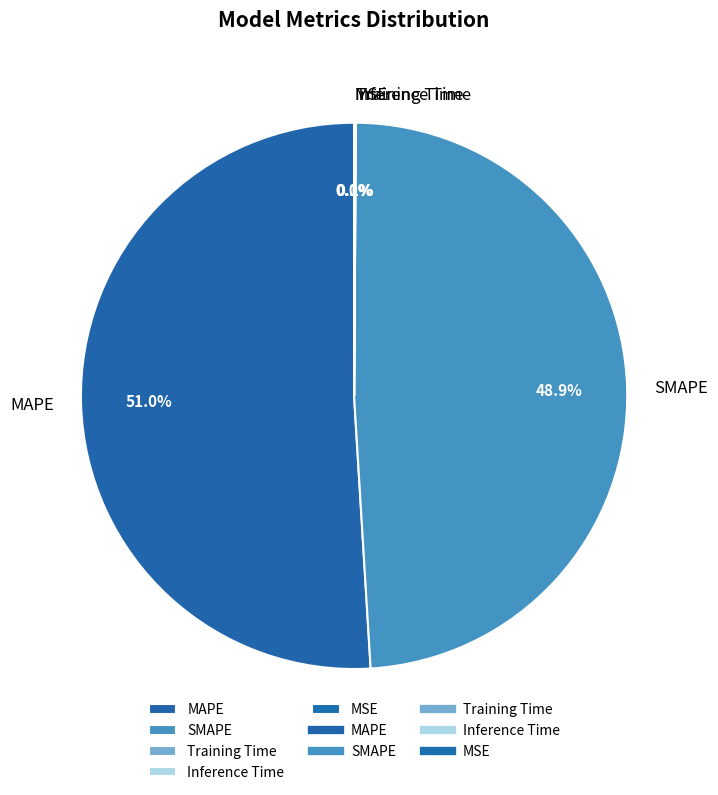

What is the largest slice in the pie chart?

MAPE